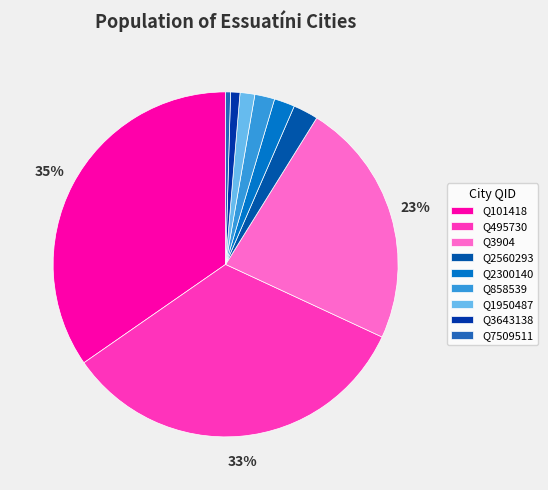

Is the sum of Q3904 and Q495730 greater than half?

Yes